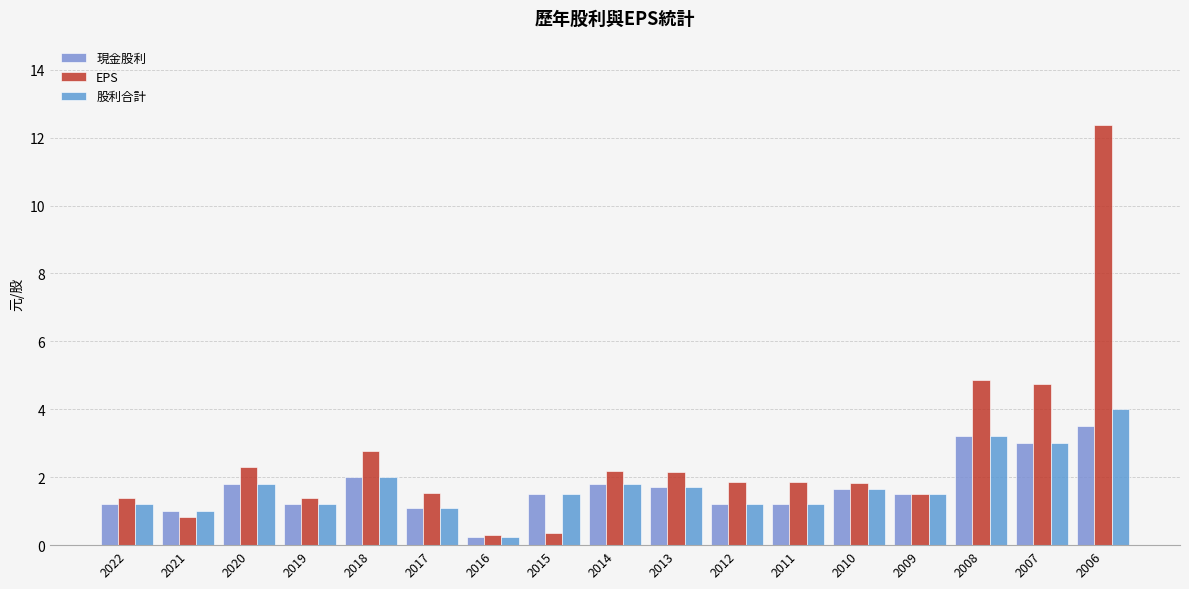

Which category has the highest value in the EPS series?

2006